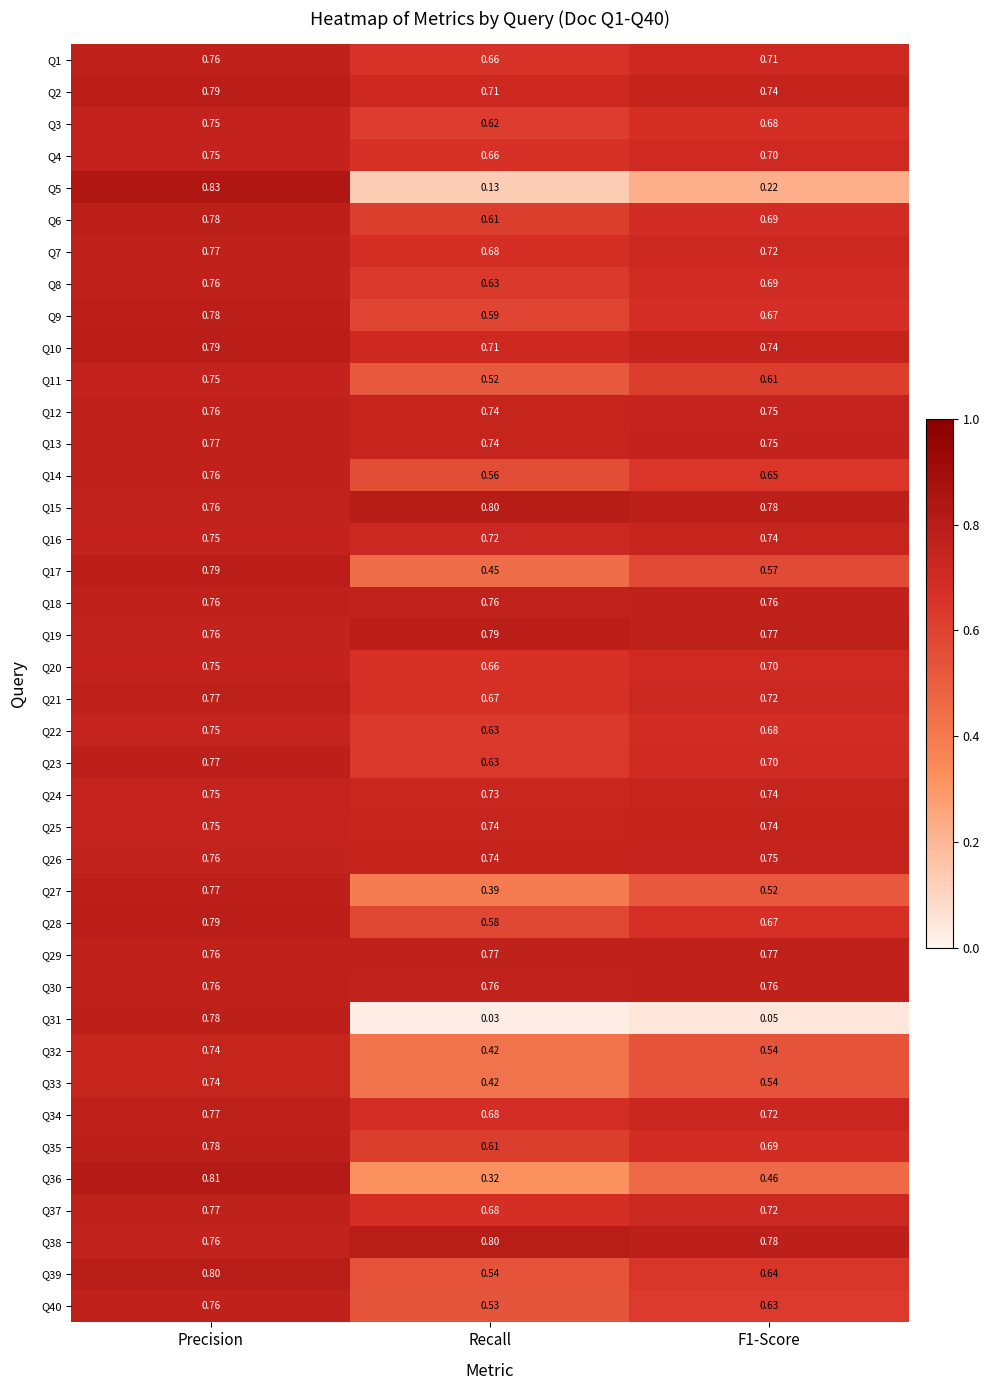

At which label is Q19 closest to 0?

Precision